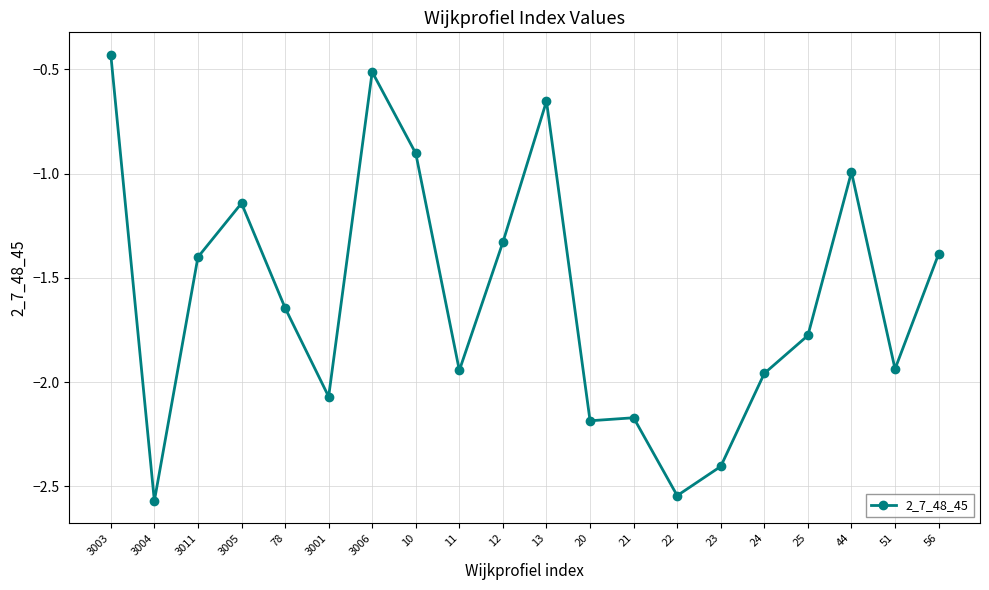

What is the label of the 3rd point from the left?

3011